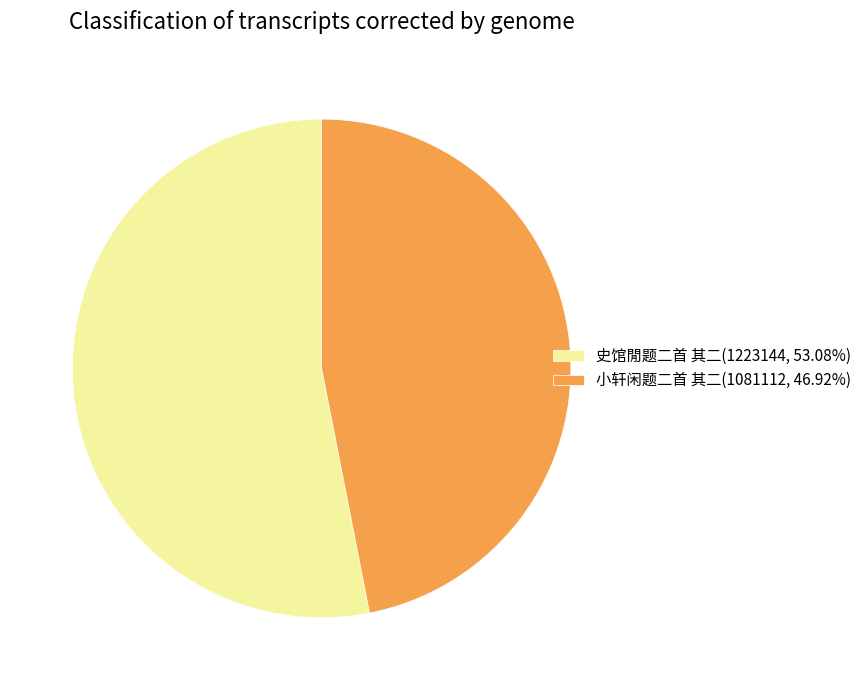

Is the sum of 小轩闲题二首 其二 and 史馆閒题二首 其二 greater than half?

Yes